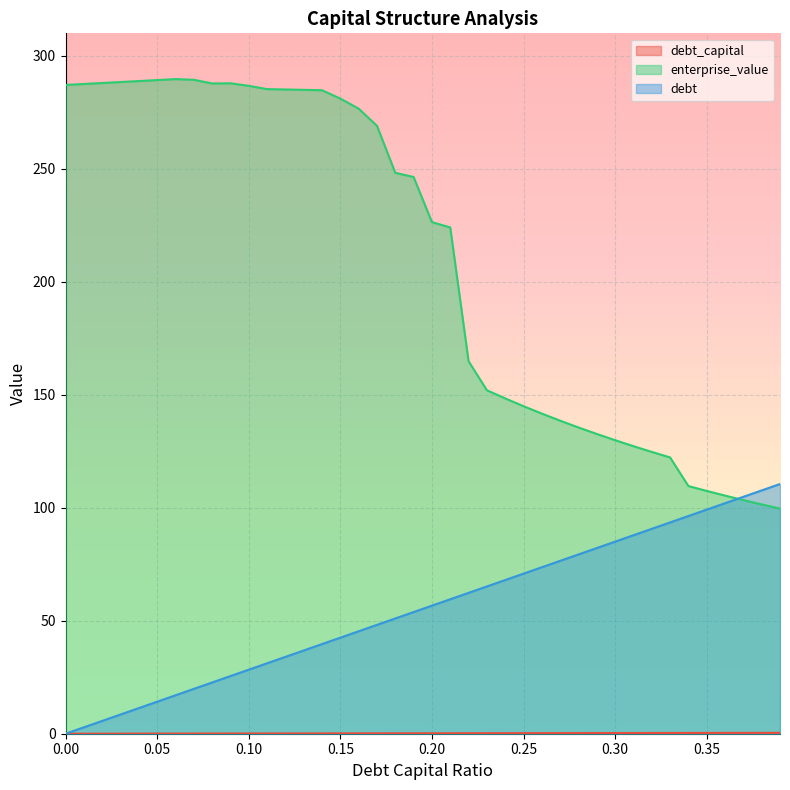

Rank the series by their maximum value, from highest to lowest.

enterprise_value, debt, debt_capital